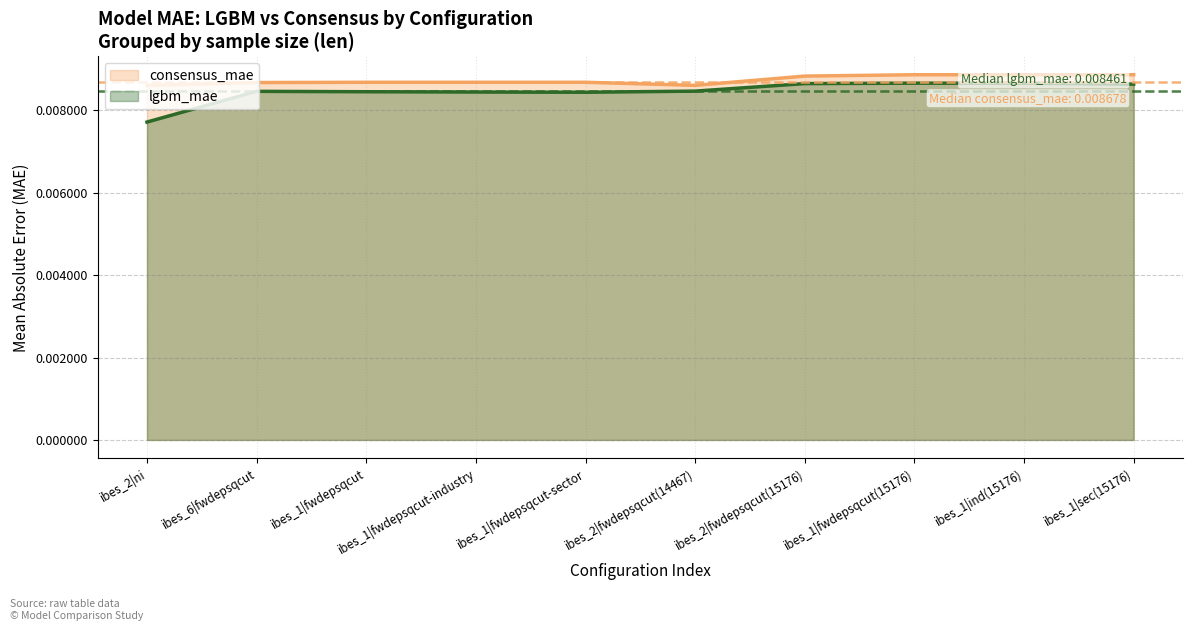

Is the value of consensus_mae at ibes_1|fwdepsqcut(15176) greater than the value of lgbm_mae at ibes_1|ind(15176)?

Yes